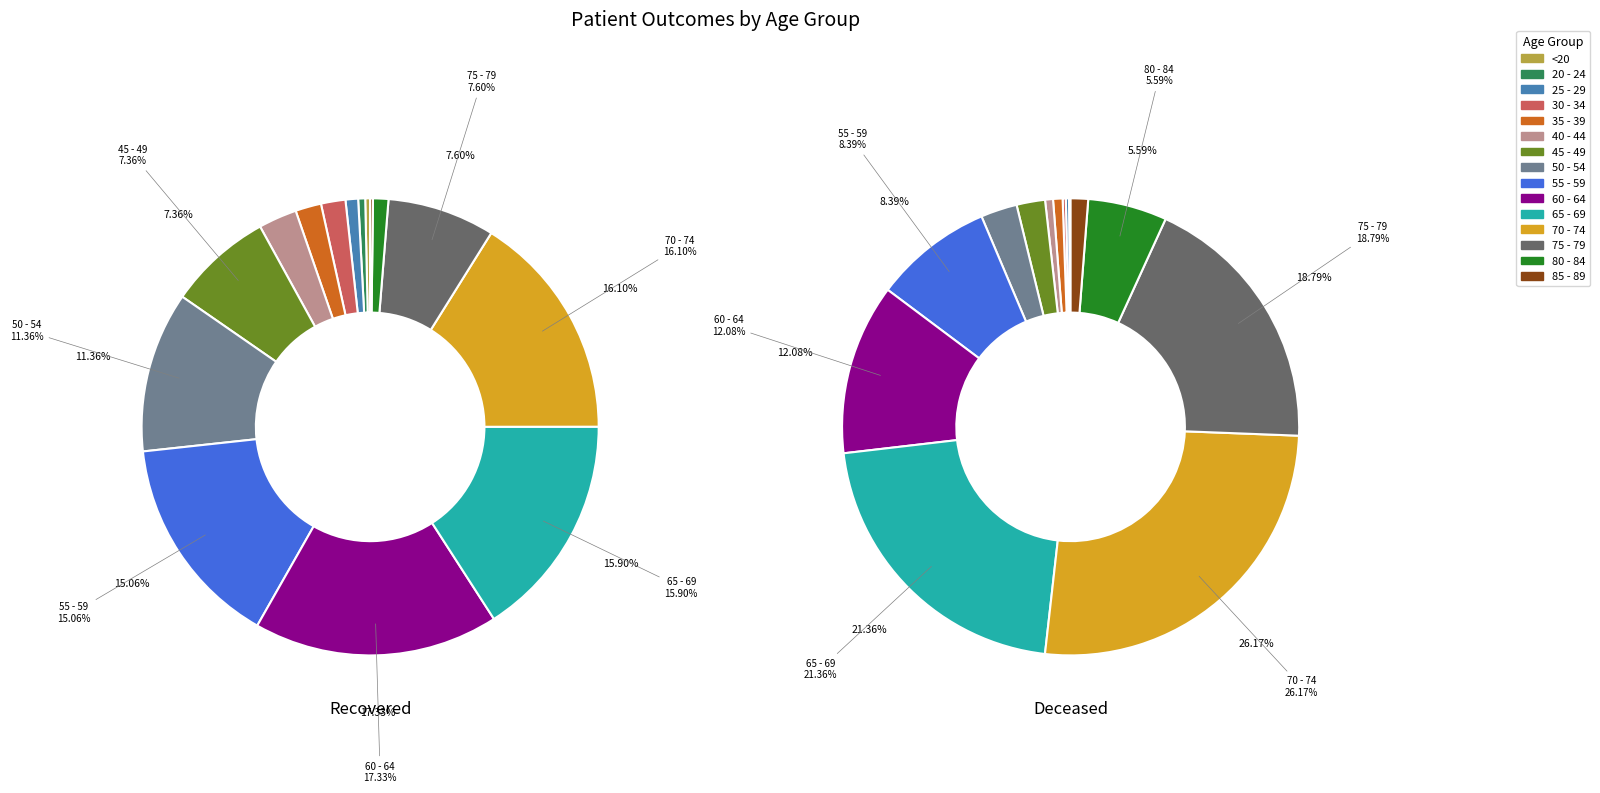

To the nearest percent, what is the difference between the 20 - 24 and 60 - 64 slice percentages?

17%